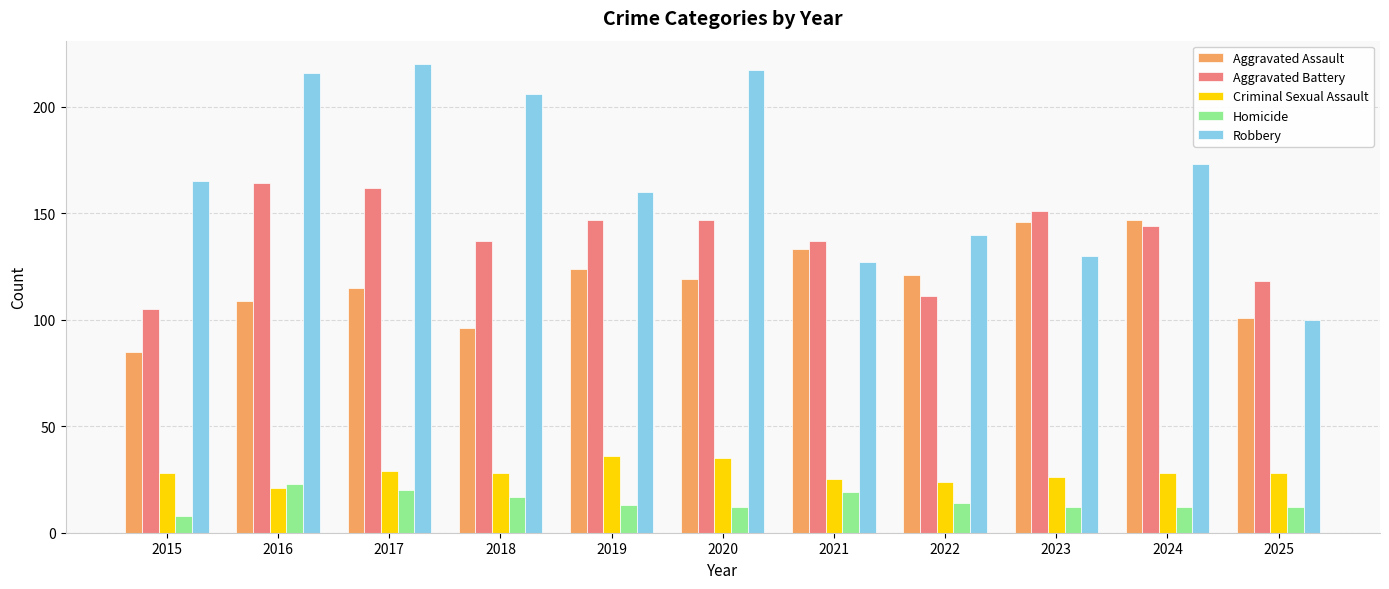

What is the average value of the Homicide series?

15